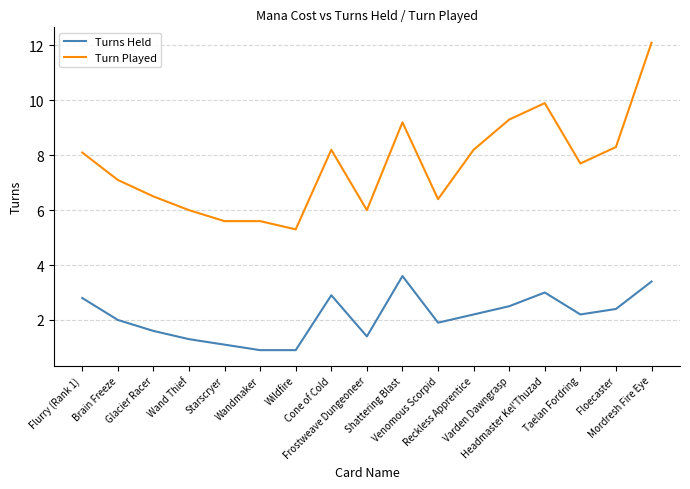

Where is the first local maximum for Turns Held?

Cone of Cold